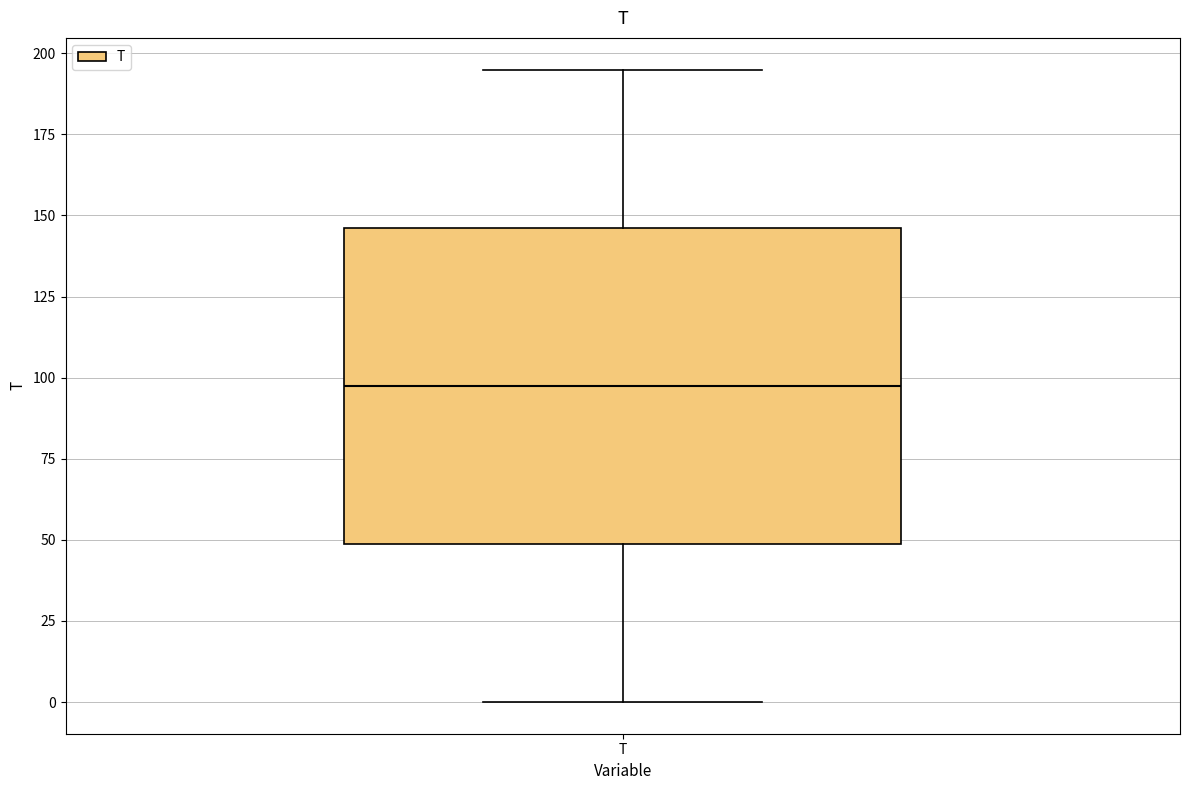

Read this box plot against the y-axis: the position of the median line, the range covered by the box, and the ends of both whiskers. The values are not printed on the chart, so give them approximately, as read against the axis.

median 100, box 50 to 145, whiskers 0 to 195